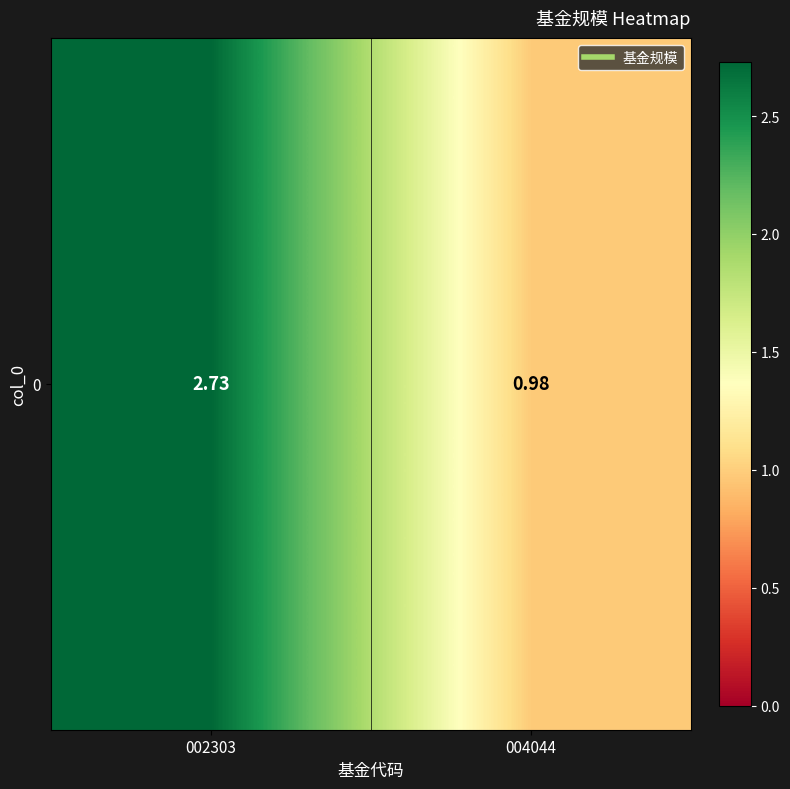

The chart shows a value of 0.4 at 004044. True or false?

False